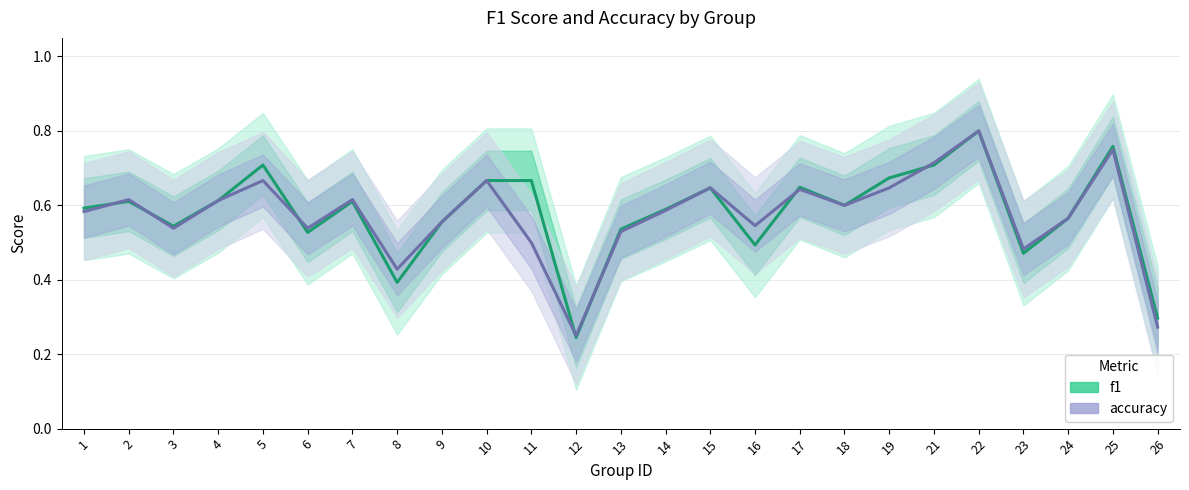

Which category has the lowest value across all series?

12